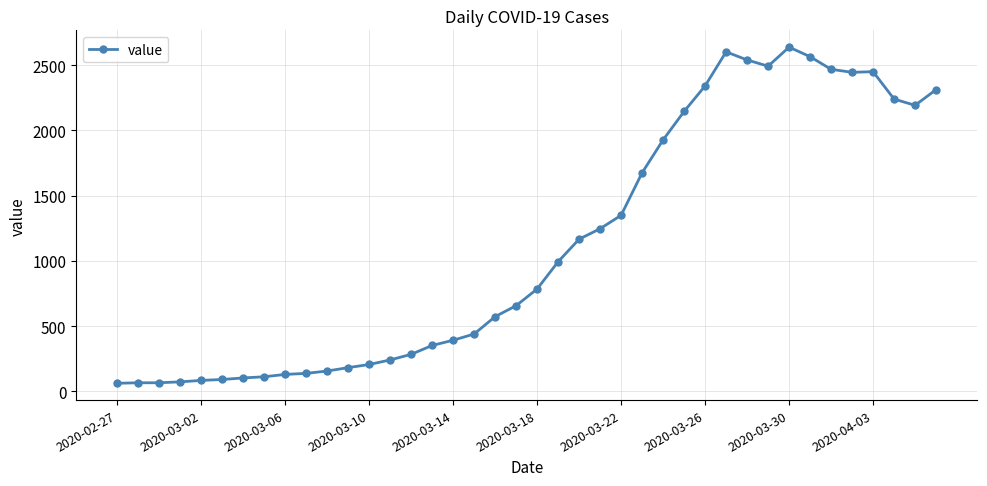

What is the greatest value displayed?

2639